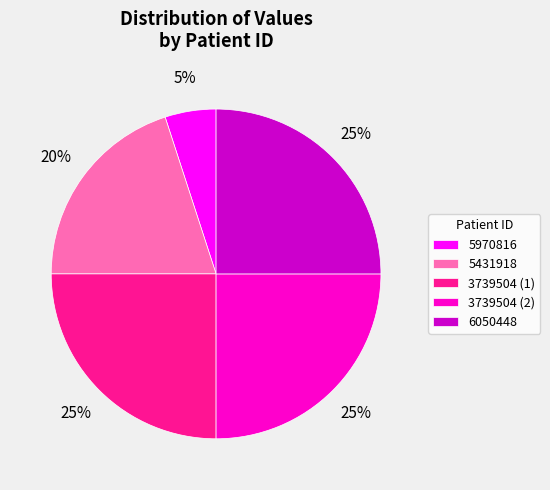

Count the number of slices in the pie.

5